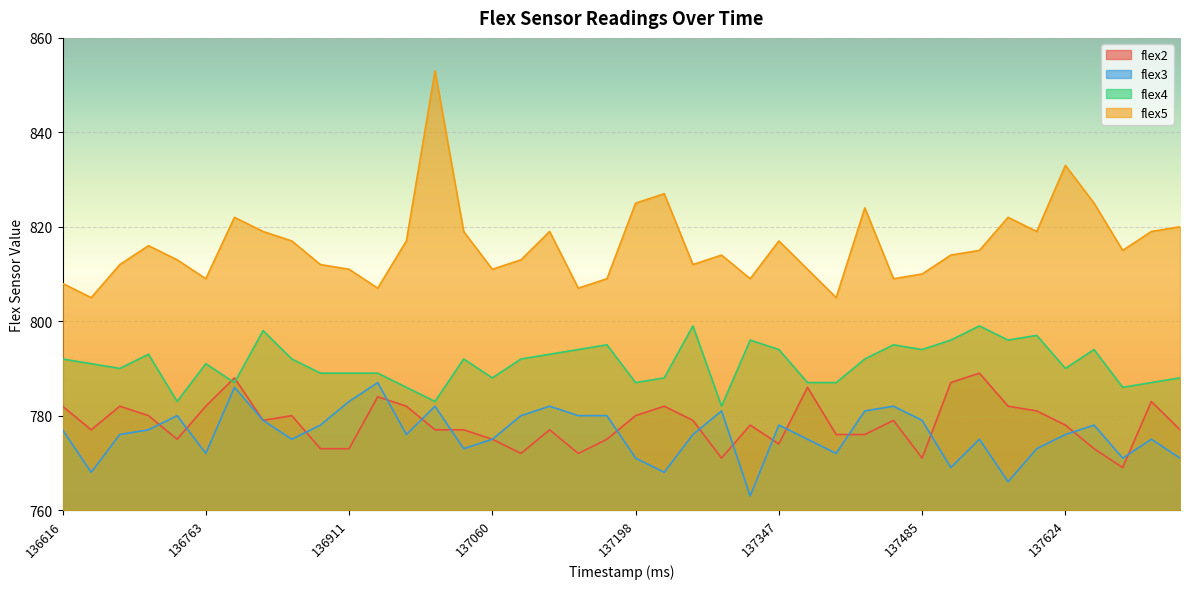

What is the total value across all series at 136822?

3175